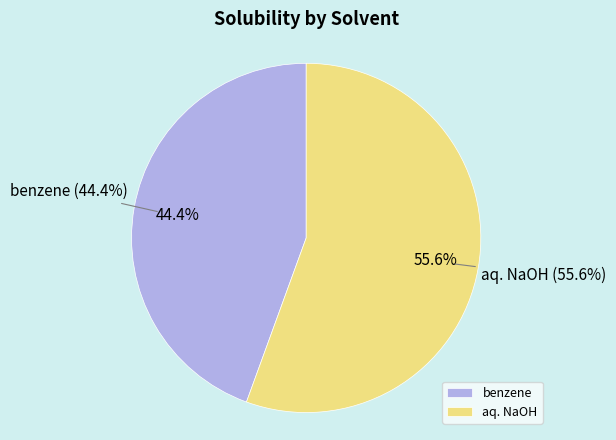

True or false: aq. NaOH accounts for 56% of the total.

True